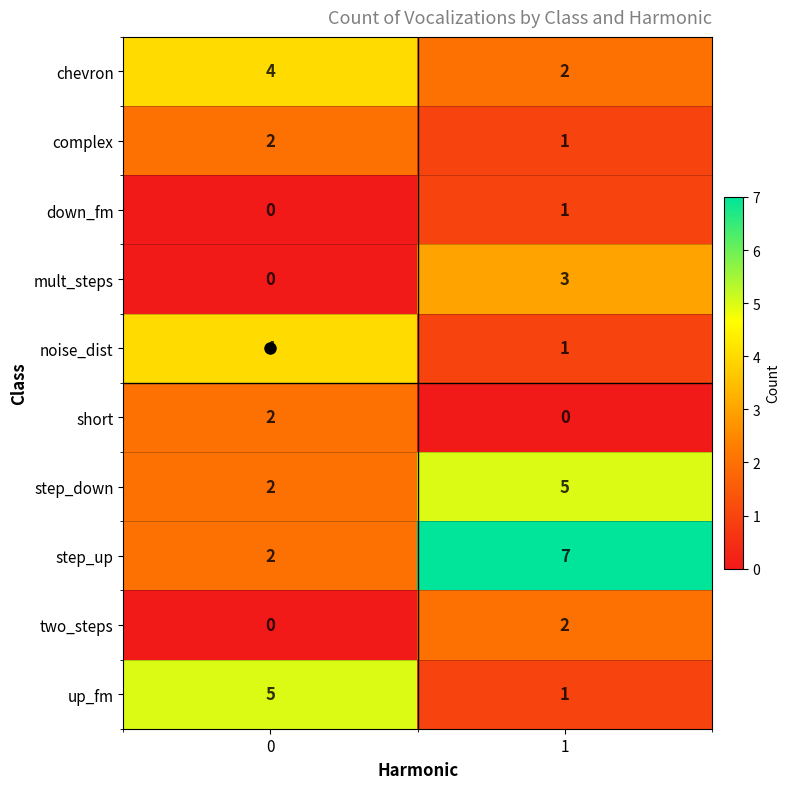

What is the sum of all noise_dist values?

5